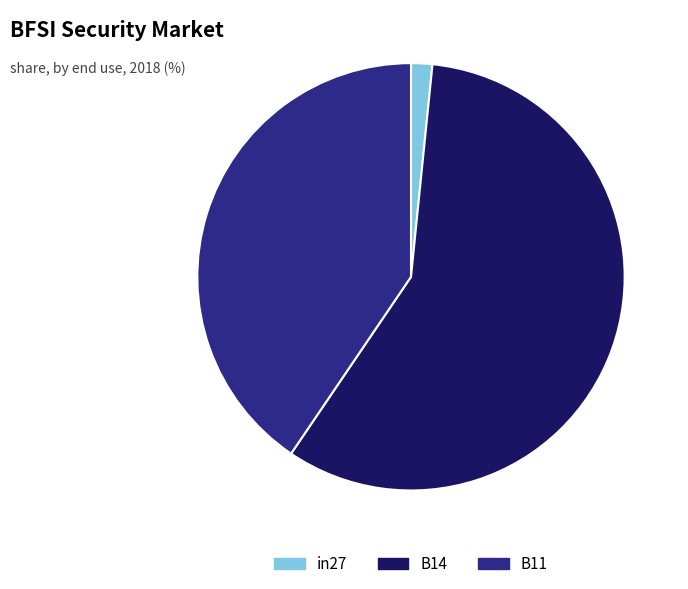

Is in27 the majority of the pie?

No